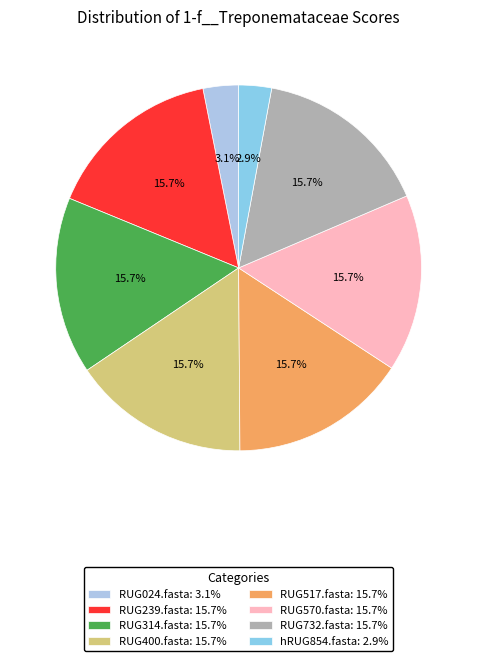

Do RUG570.fasta and RUG732.fasta together represent more than half of the pie?

No